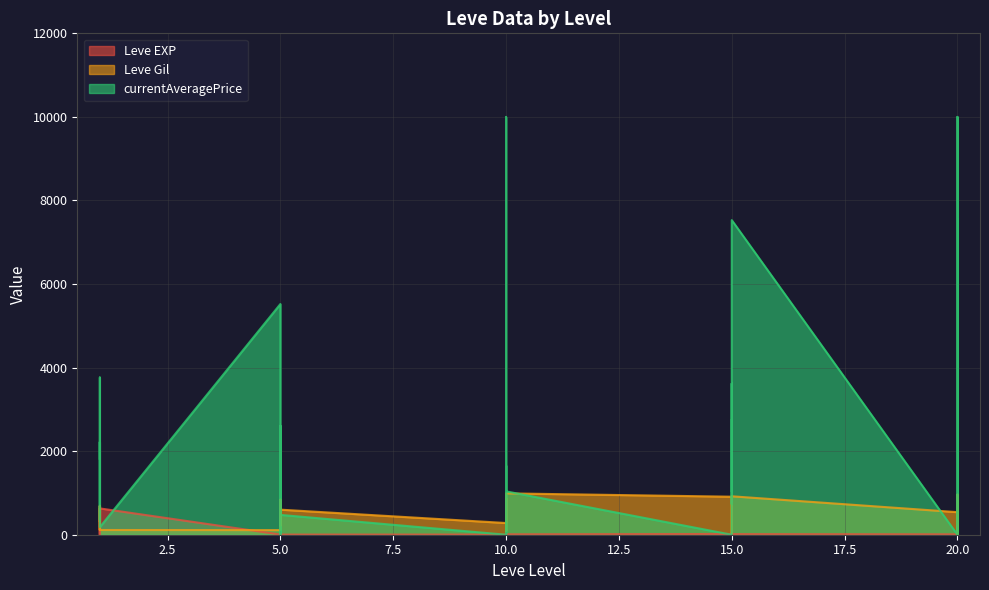

Which series changed the most between 1 and 1?

Leve EXP